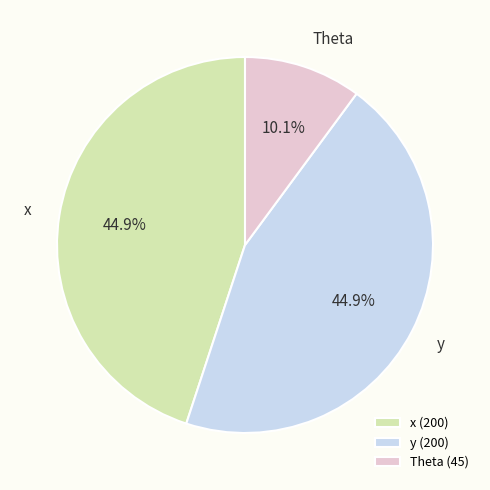

How many slices are in this pie chart?

3